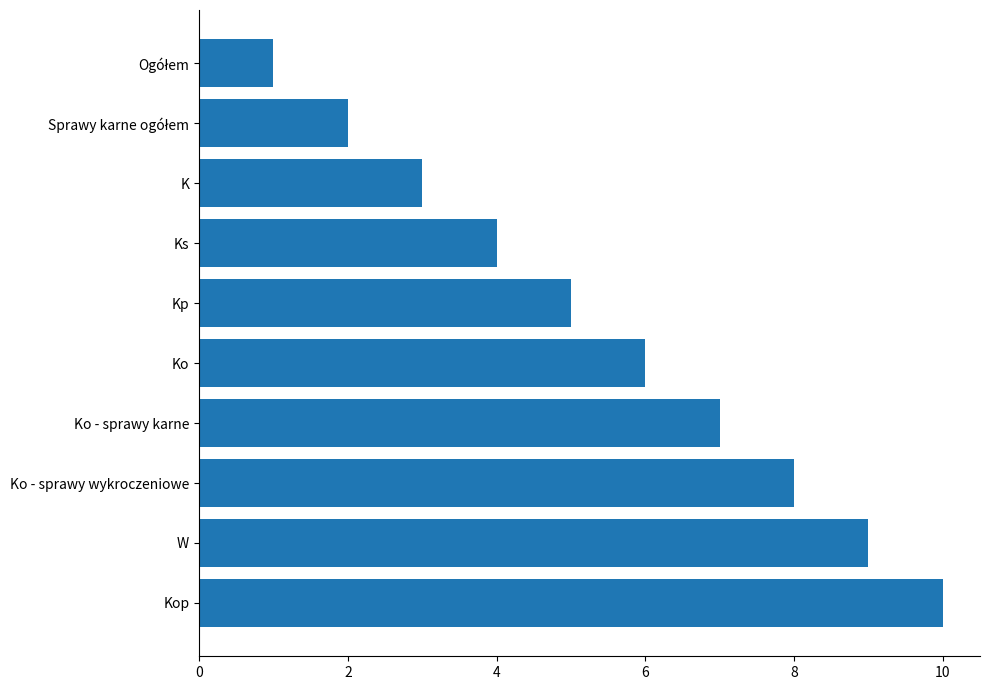

What is the label of the 8th bar from the bottom?

K